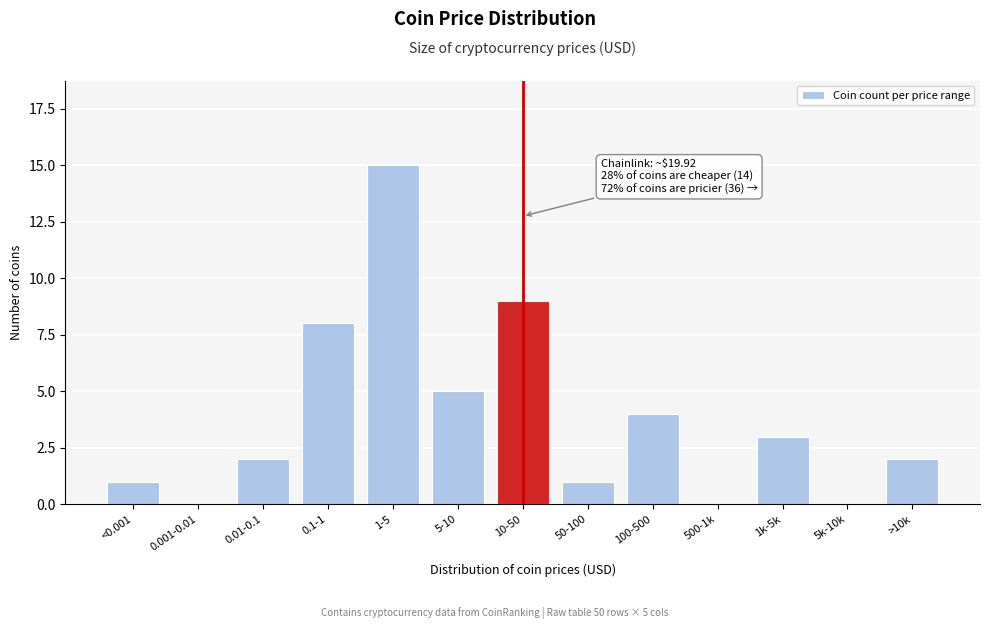

Reading right to left, extract all data points from this chart.

>10k=2	5k-10k=0	1k-5k=3	500-1k=0	100-500=4	50-100=1	10-50=9	5-10=5	1-5=15	0.1-1=8	0.01-0.1=2	0.001-0.01=0	<0.001=1